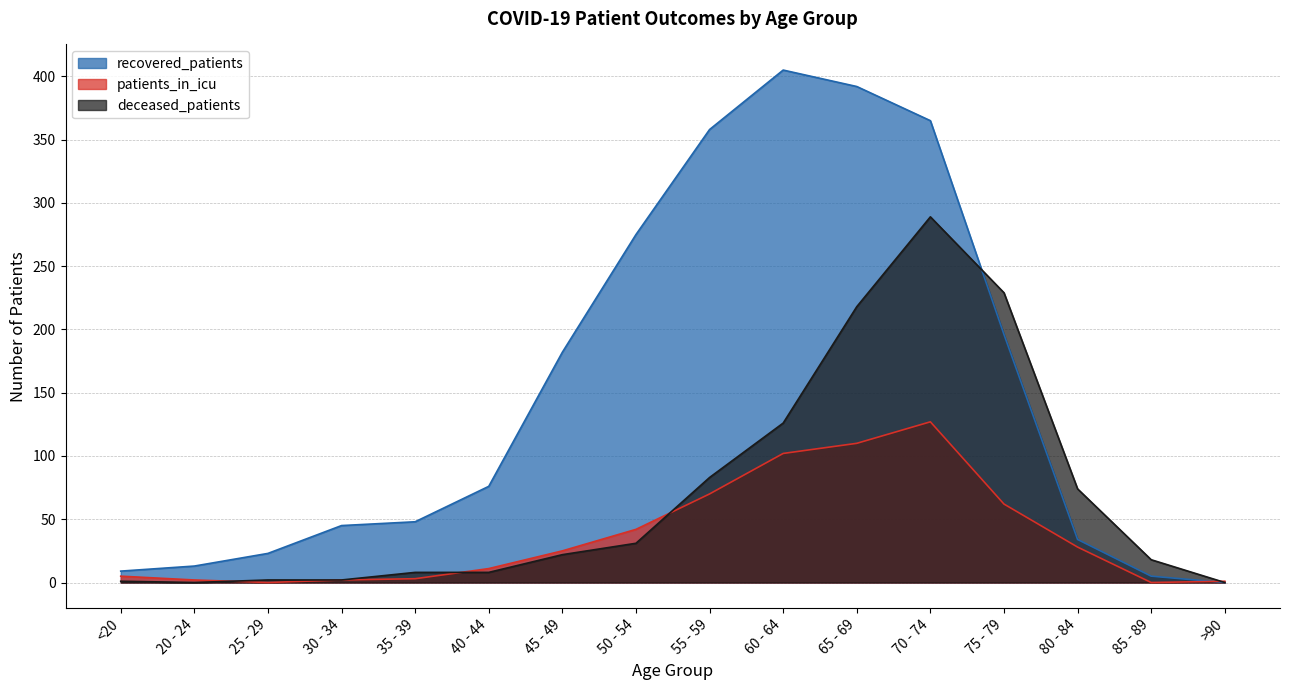

At <20, list the series in order from largest to smallest.

recovered_patients, patients_in_icu, deceased_patients